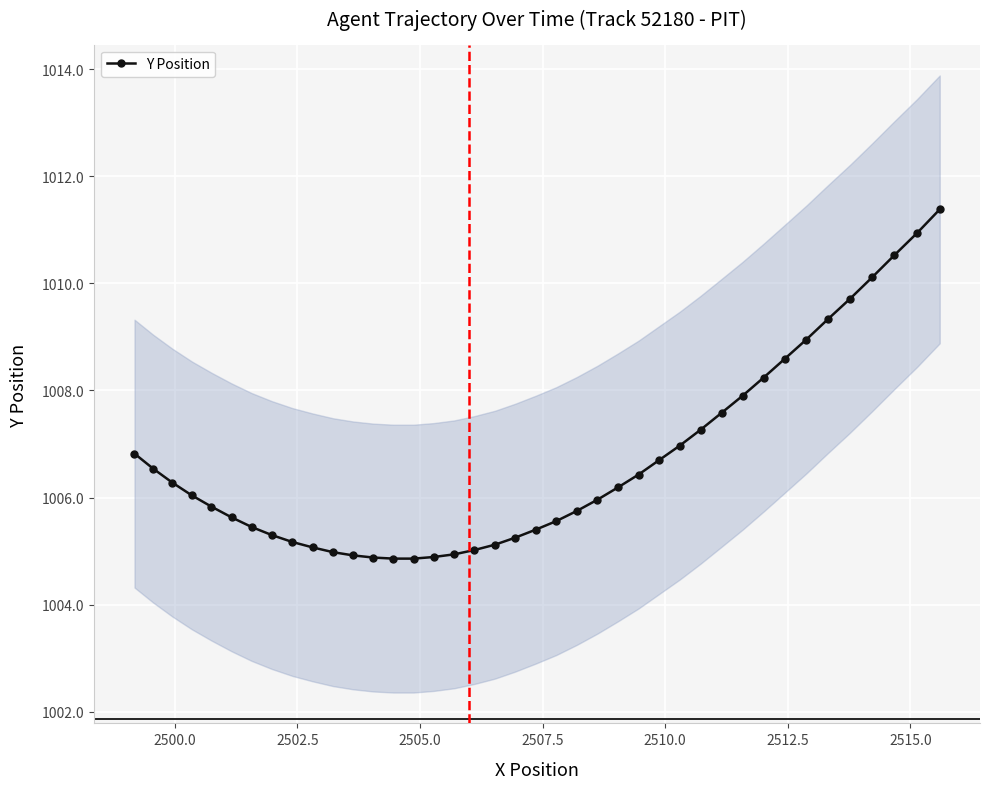

What is the value of the Y Position point at the 1st from the left?

1006.8